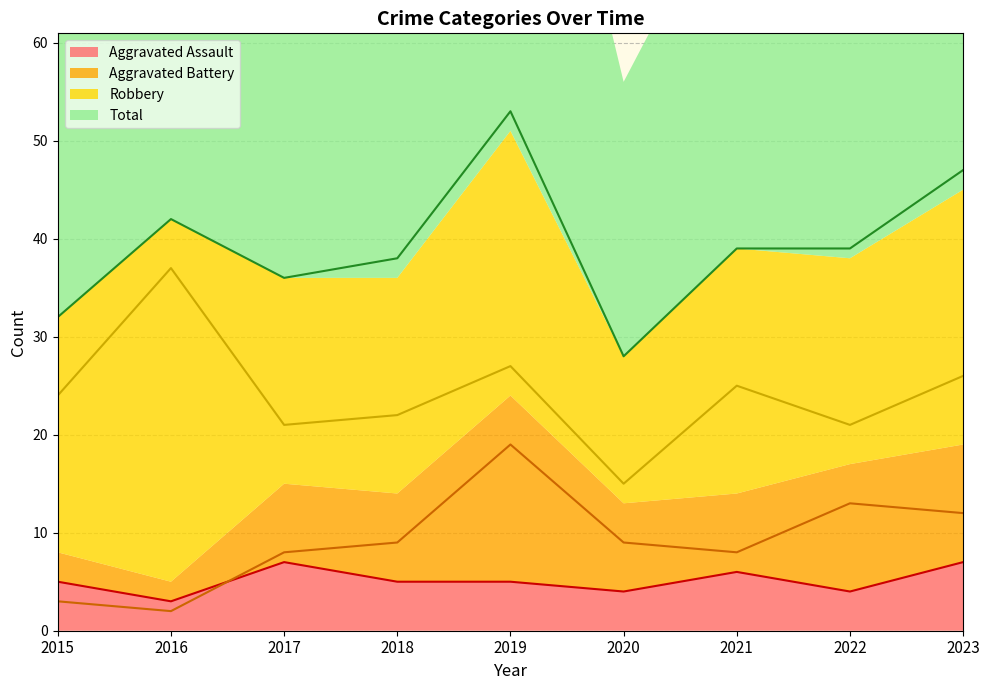

Which series has the widest spread of values?

Total